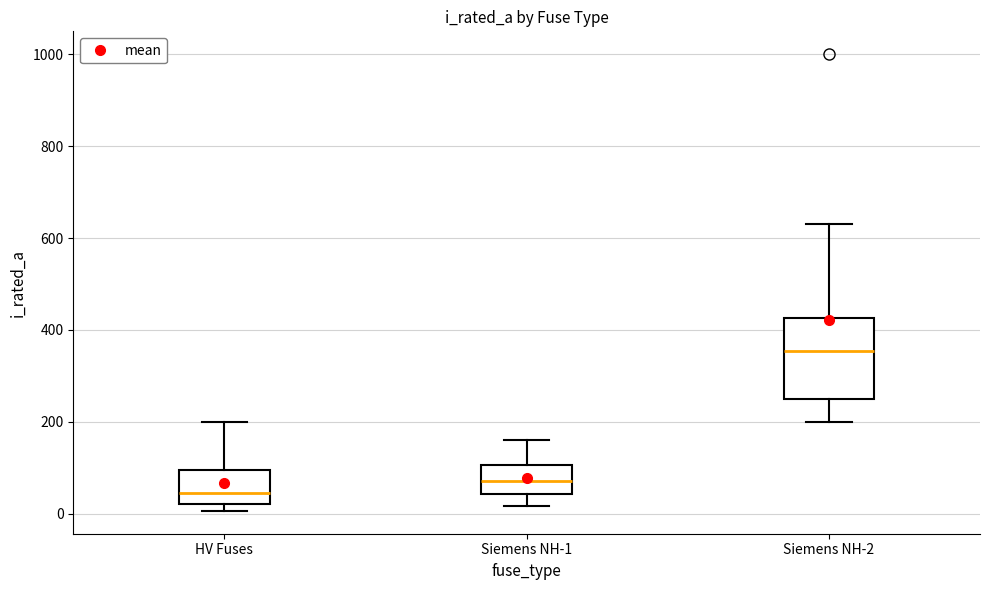

Which box is the tallest, from its lower edge to its upper edge?

Siemens NH-2